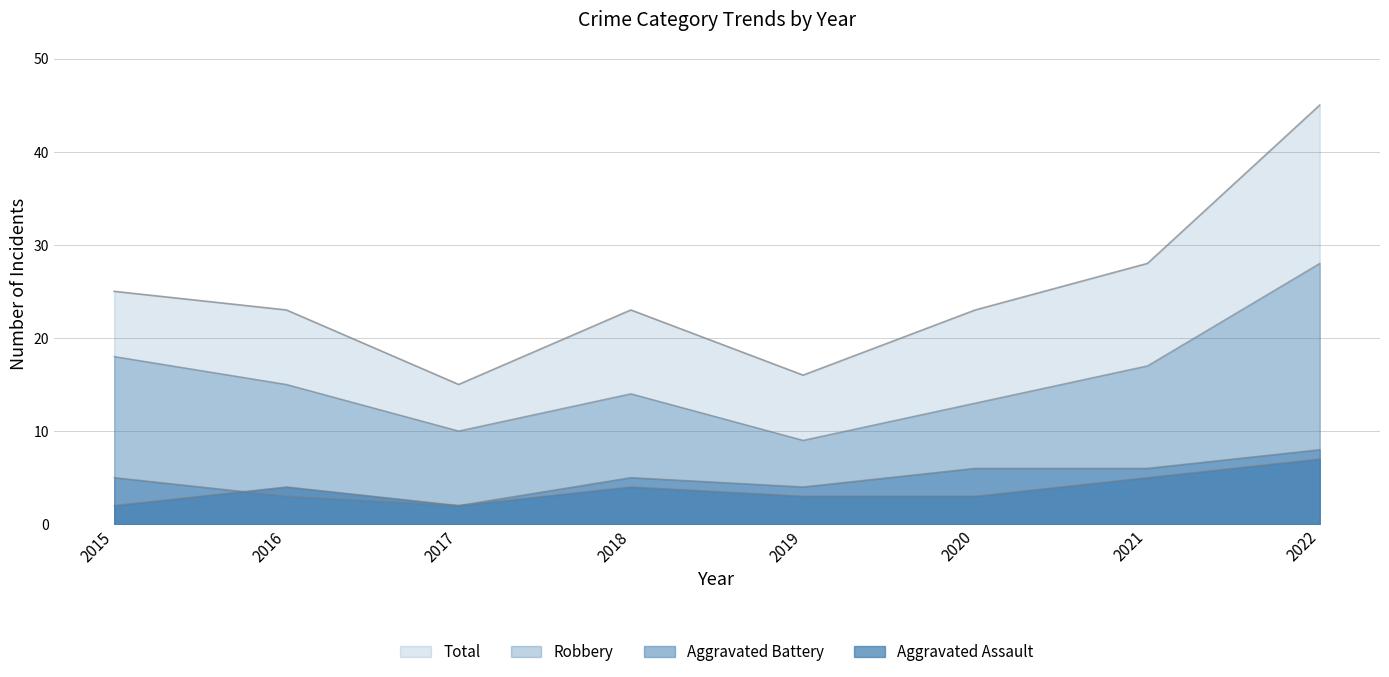

What is the approximate value of Aggravated Battery at 2016?

3